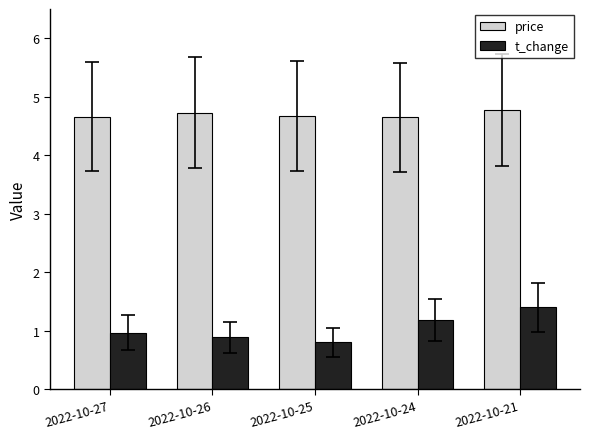

What is the difference between the highest and lowest values at 2022-10-24?

3.5